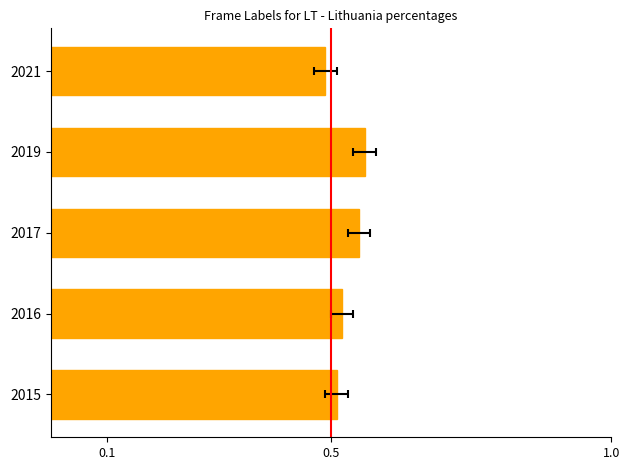

Read the value at 2019.

0.6